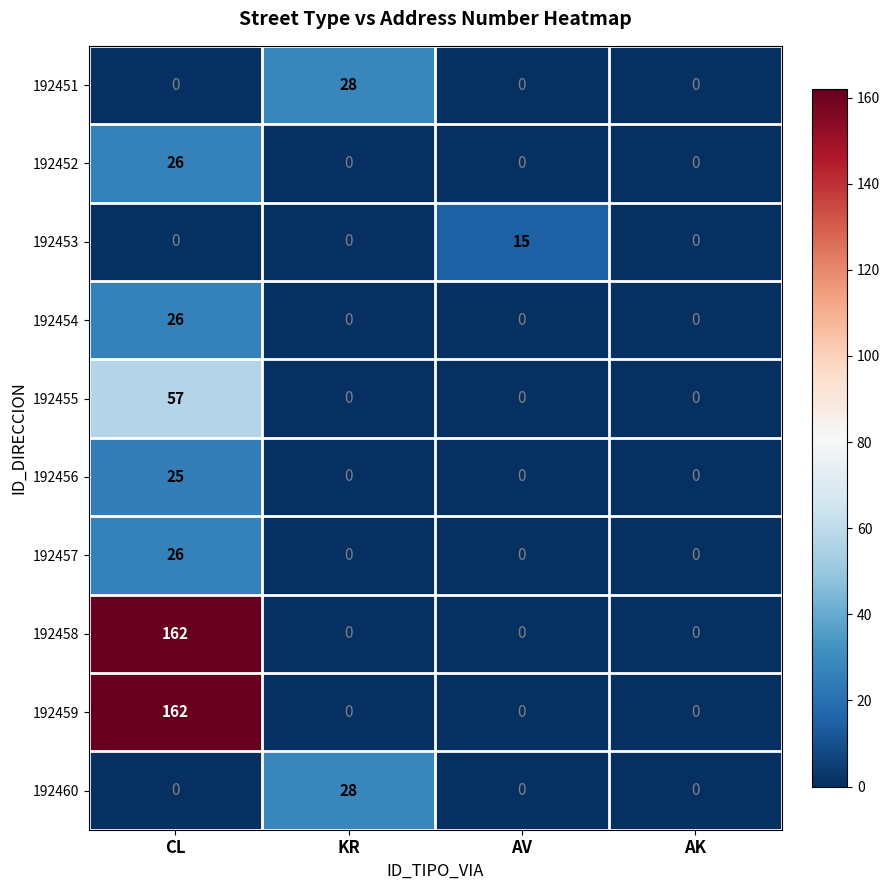

At which category is the sum across all series the highest?

CL